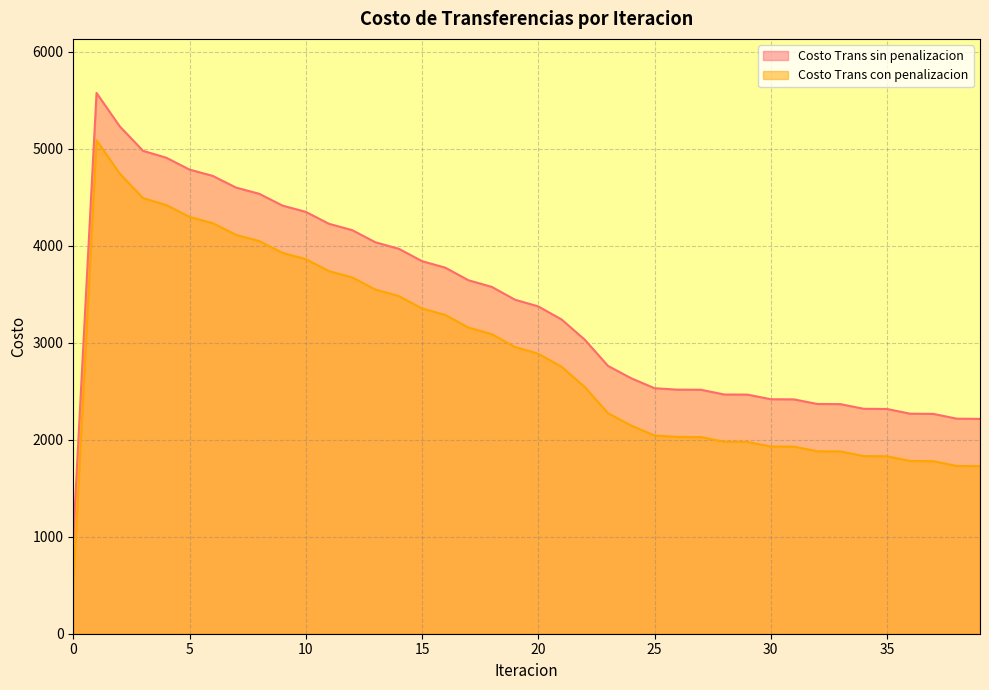

What is the value of the Costo Trans sin penalizacion point at the 7th from the left?

4718.5